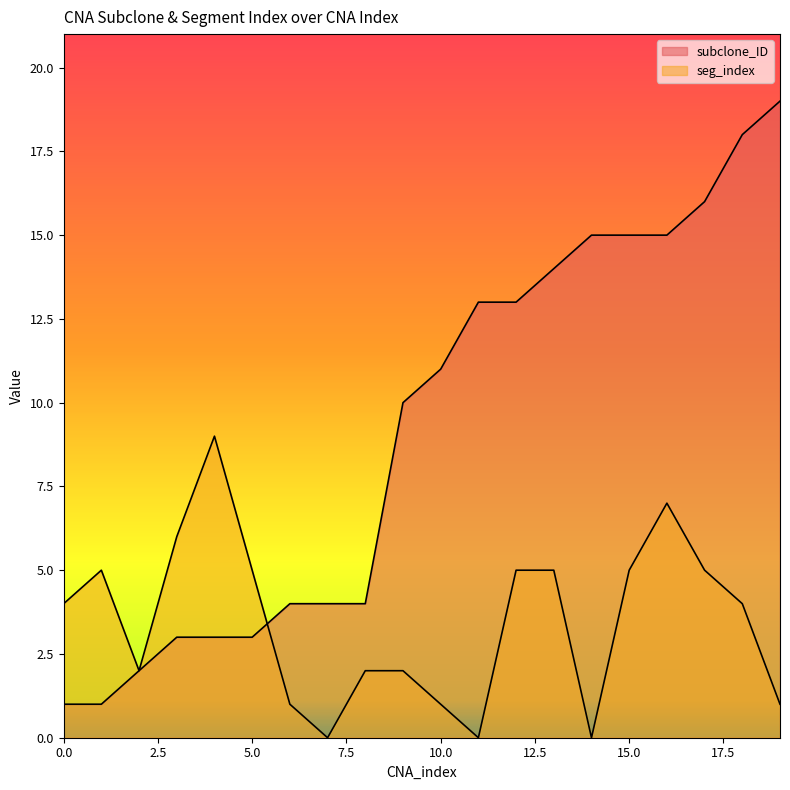

Count the seg_index values in the range 1 to 5.

14